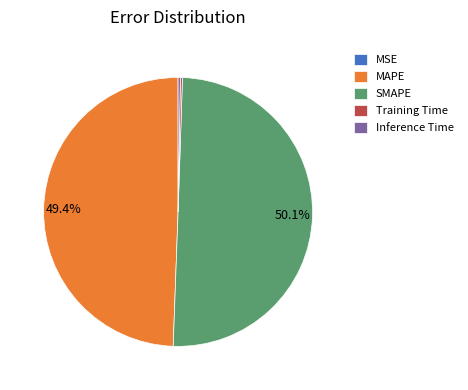

To the nearest percent, what is the average slice percentage?

20%